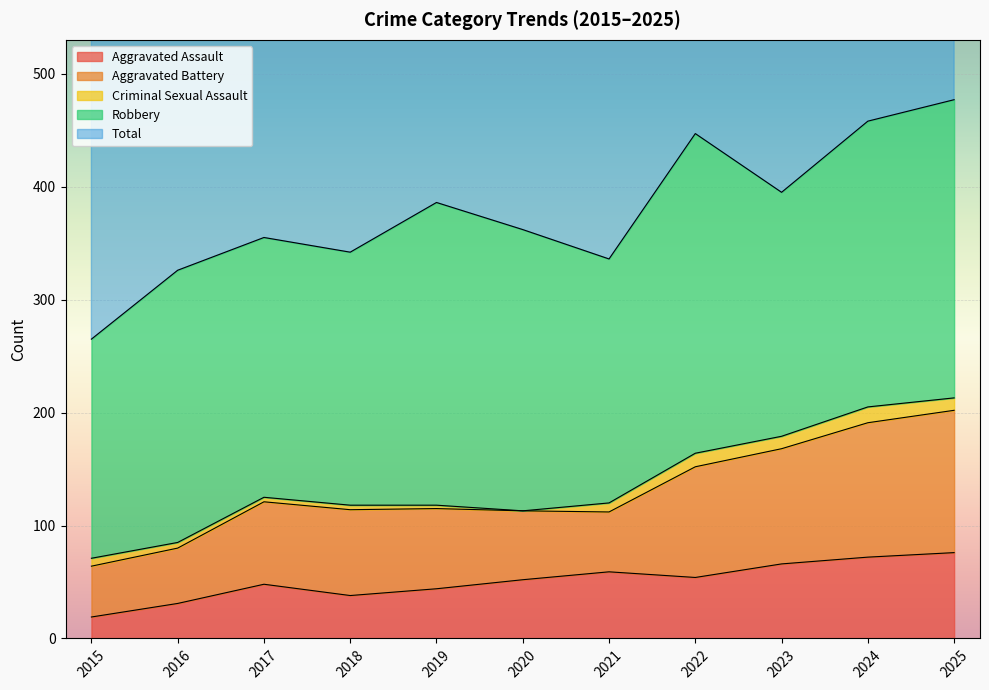

What is the spread (max minus min) of values at 2023?

386